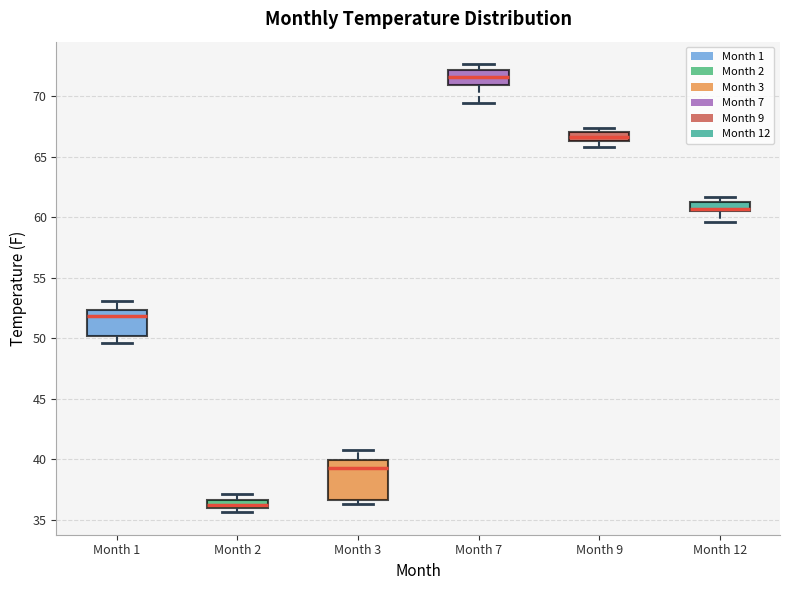

Where does the median line of the box for Month 7 sit on the y-axis? The values are not printed on the chart, so give them approximately, as read against the axis.

71.5